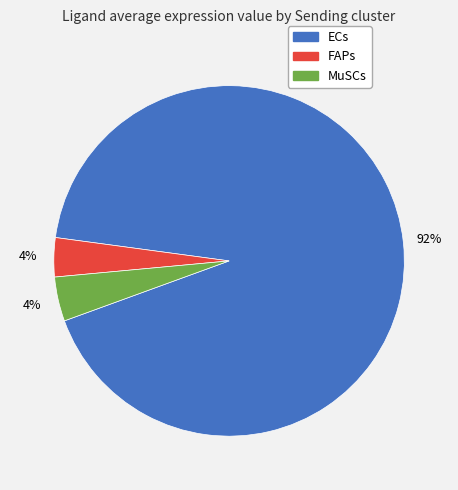

Do FAPs and MuSCs together represent more than half of the pie?

No